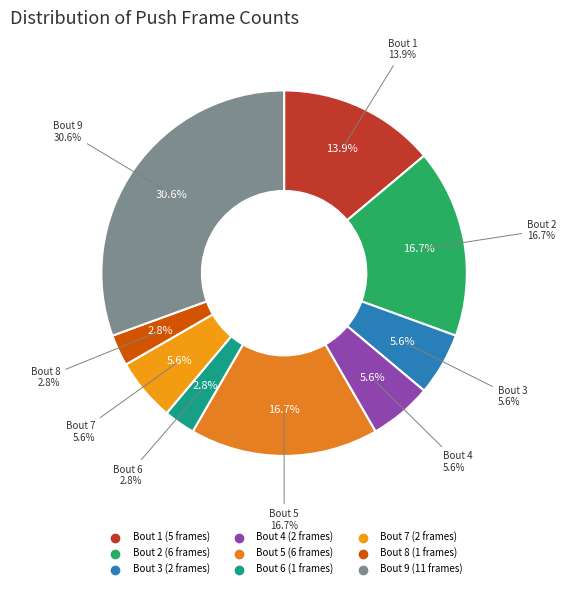

To the nearest percent, what percentage of the pie is Bout 7?

6%